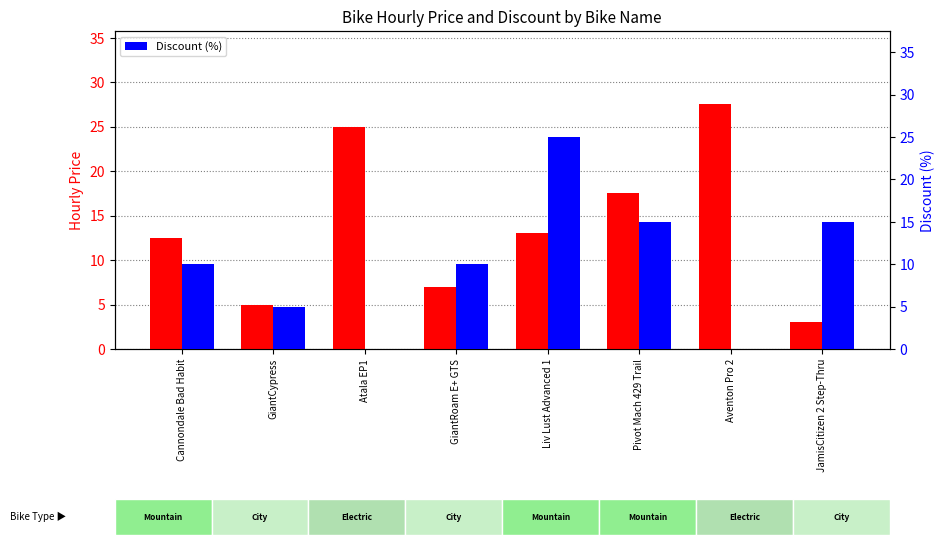

Reading right to left, transcribe all the data shown in this chart.

Hourly Price: JamisCitizen 2 Step-Thru=3.0	Aventon Pro 2=27.5	Pivot Mach 429 Trail=17.5	Liv Lust Advanced 1=13.0	GiantRoam E+ GTS=7.0	Atala EP1=25.0	GiantCypress=5.0	Cannondale Bad Habit=12.5
Discount (%): JamisCitizen 2 Step-Thru=15.0	Aventon Pro 2=0.0	Pivot Mach 429 Trail=15.0	Liv Lust Advanced 1=25.0	GiantRoam E+ GTS=10.0	Atala EP1=0.0	GiantCypress=5.0	Cannondale Bad Habit=10.0